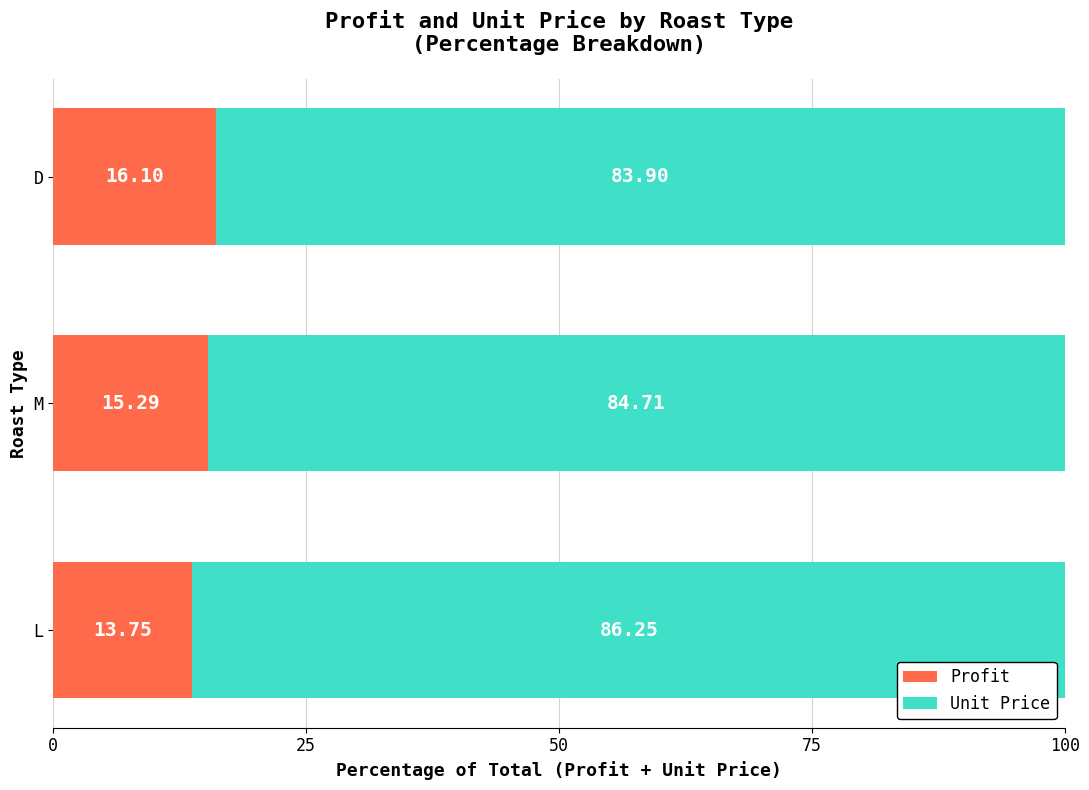

Where is Profit nearest to the value 14?

L